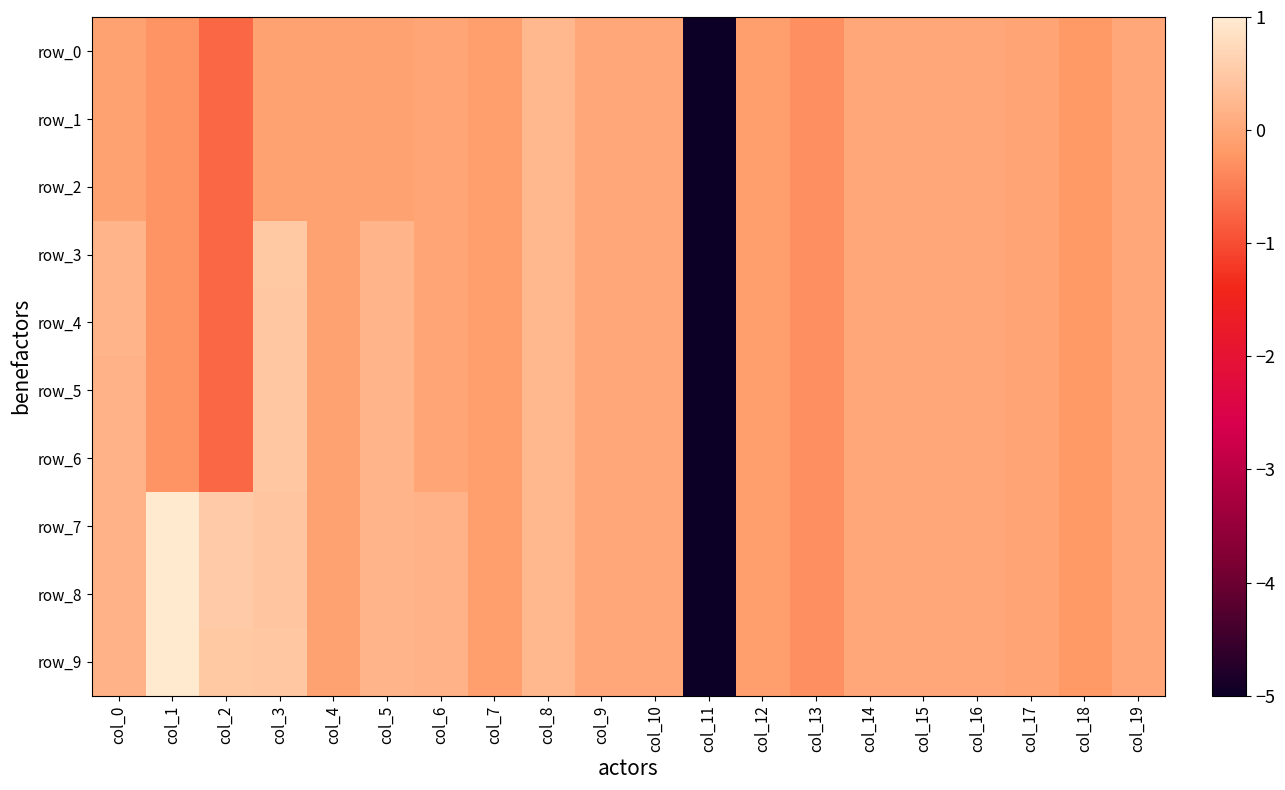

At which label is row_0 closest to -2?

col_2